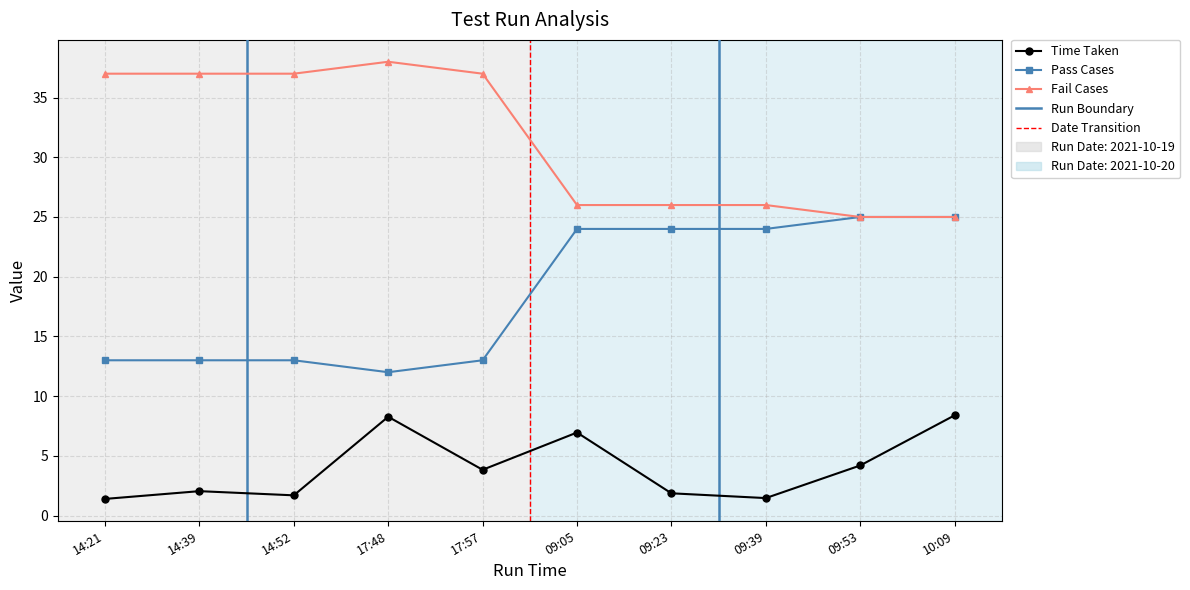

What is the difference between the maximum and minimum values in the Fail Cases series?

13.0